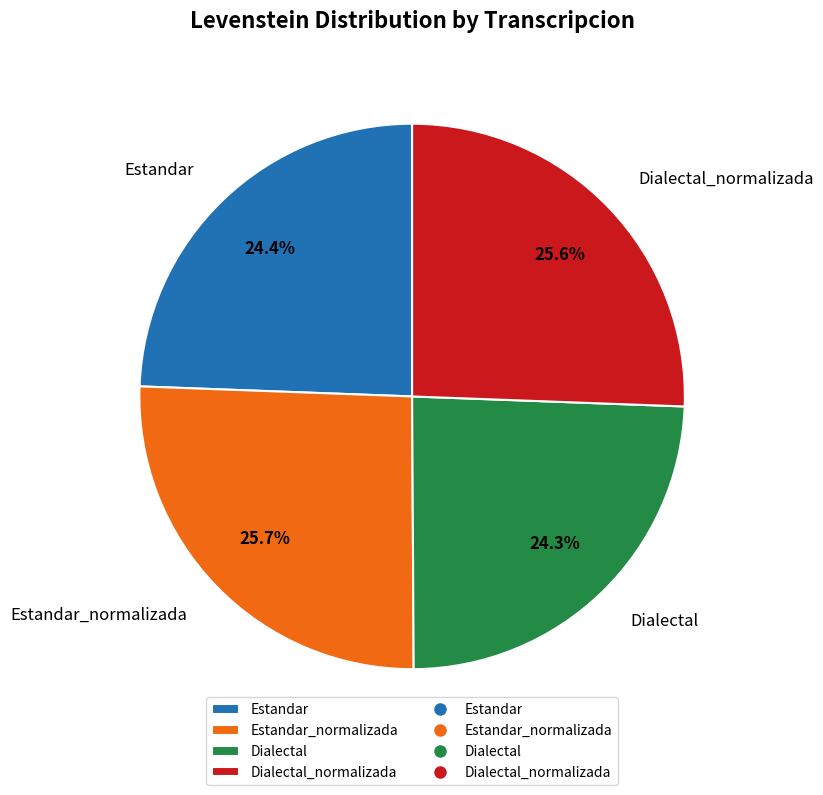

What percentage is the Dialectal_normalizada slice, to the nearest percent?

26%